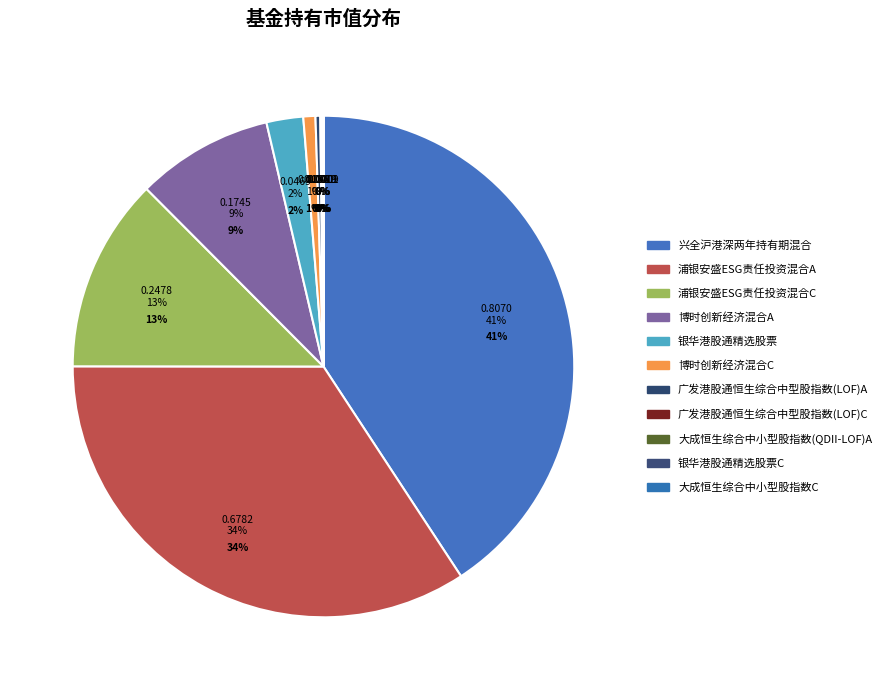

What portion of the pie excludes 浦银安盛ESG责任投资混合C?

87.5%